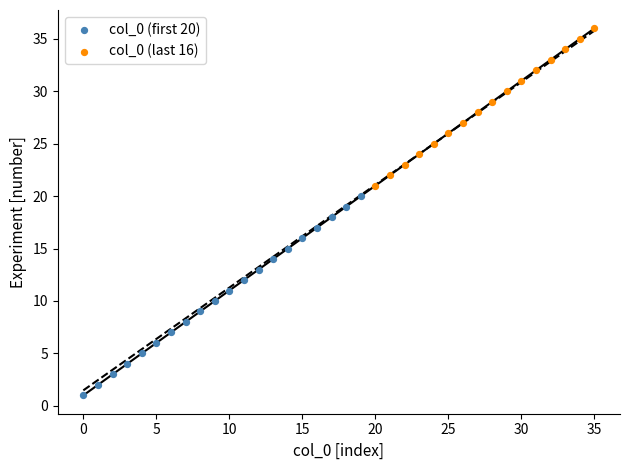

Which series reaches the minimum Y coordinate?

col_0 (first 20)